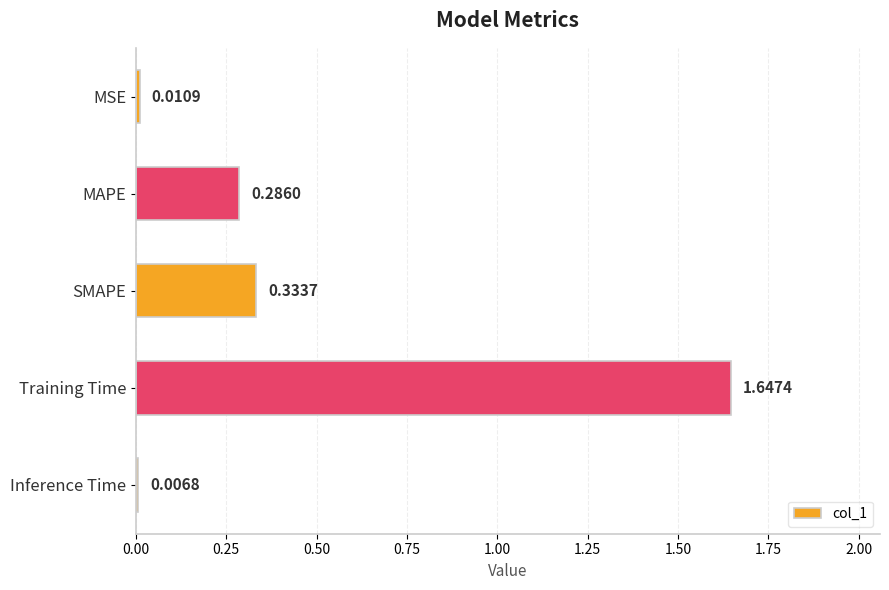

Rank the categories by value from highest to lowest.

Training Time, SMAPE, MAPE, MSE, Inference Time